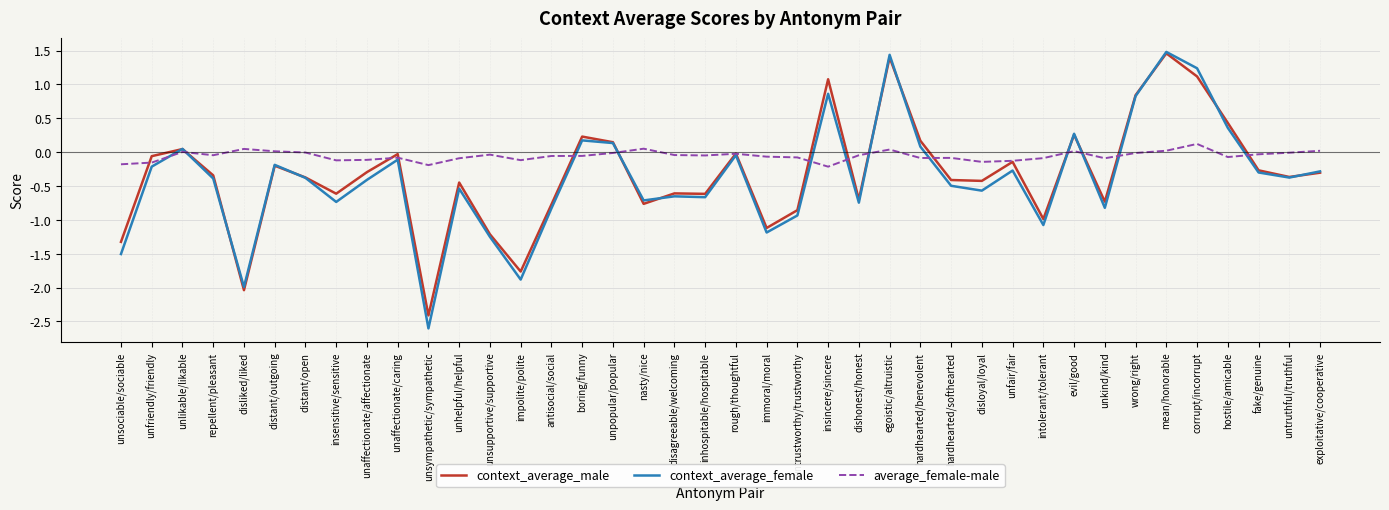

At how many categories does at least one series exceed -1?

40